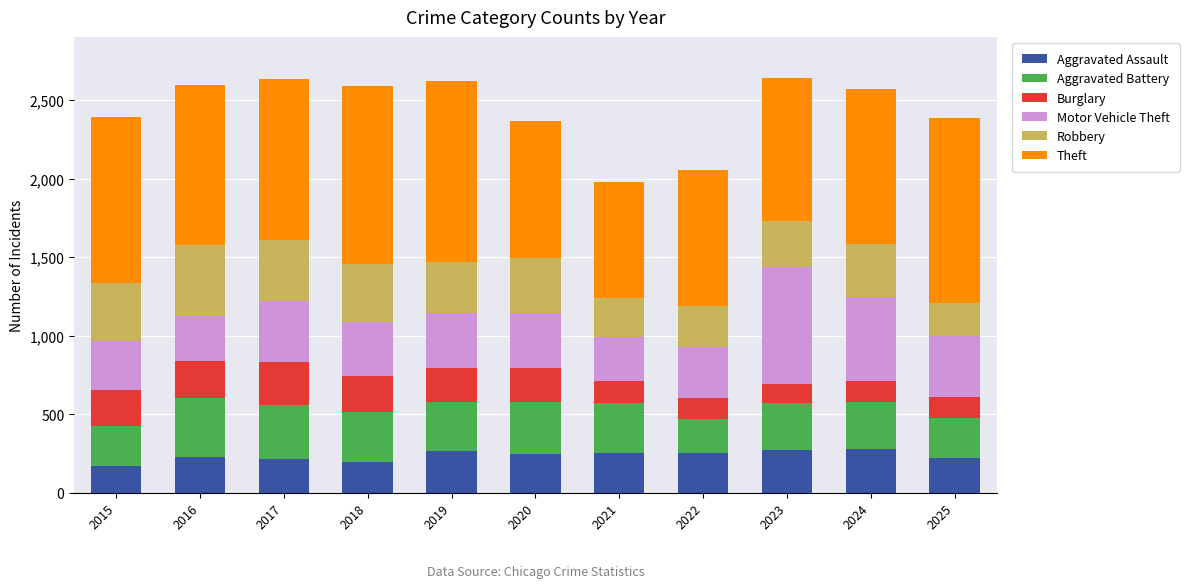

What is the total value across all series at 2020?

2365